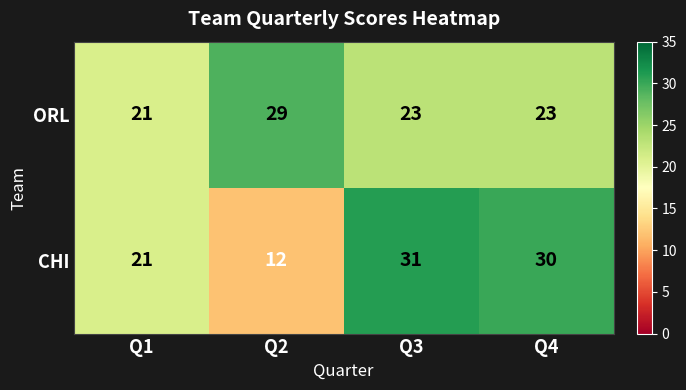

At which category does the chart reach its minimum across all series?

Q2